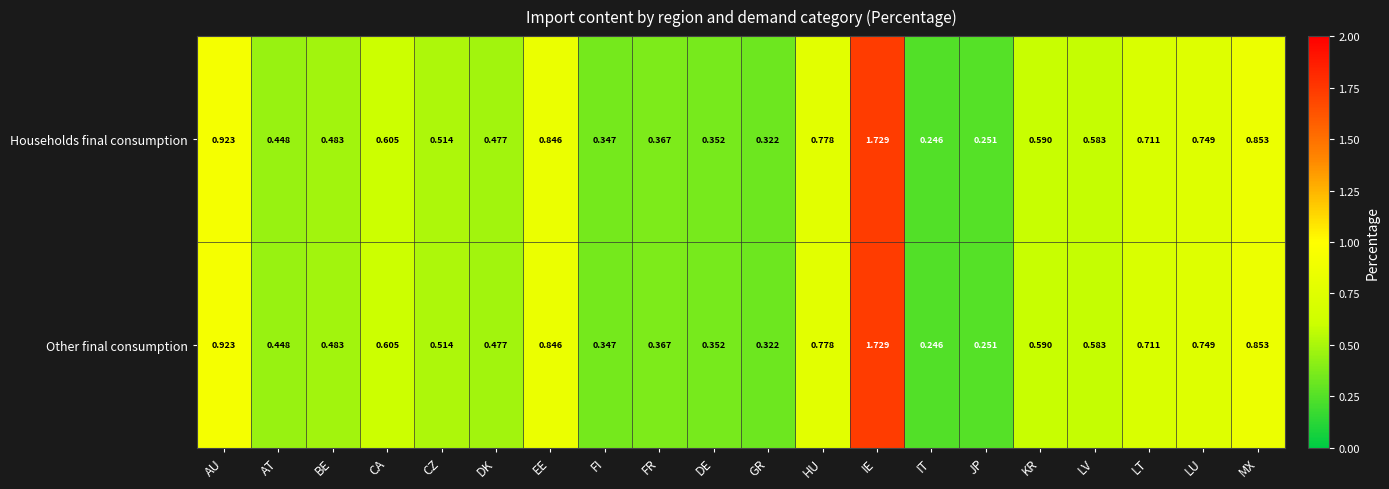

List the labels in order of Other final consumption value, smallest first.

IT, JP, GR, FI, DE, FR, AT, DK, BE, CZ, LV, KR, CA, LT, LU, HU, EE, MX, AU, IE